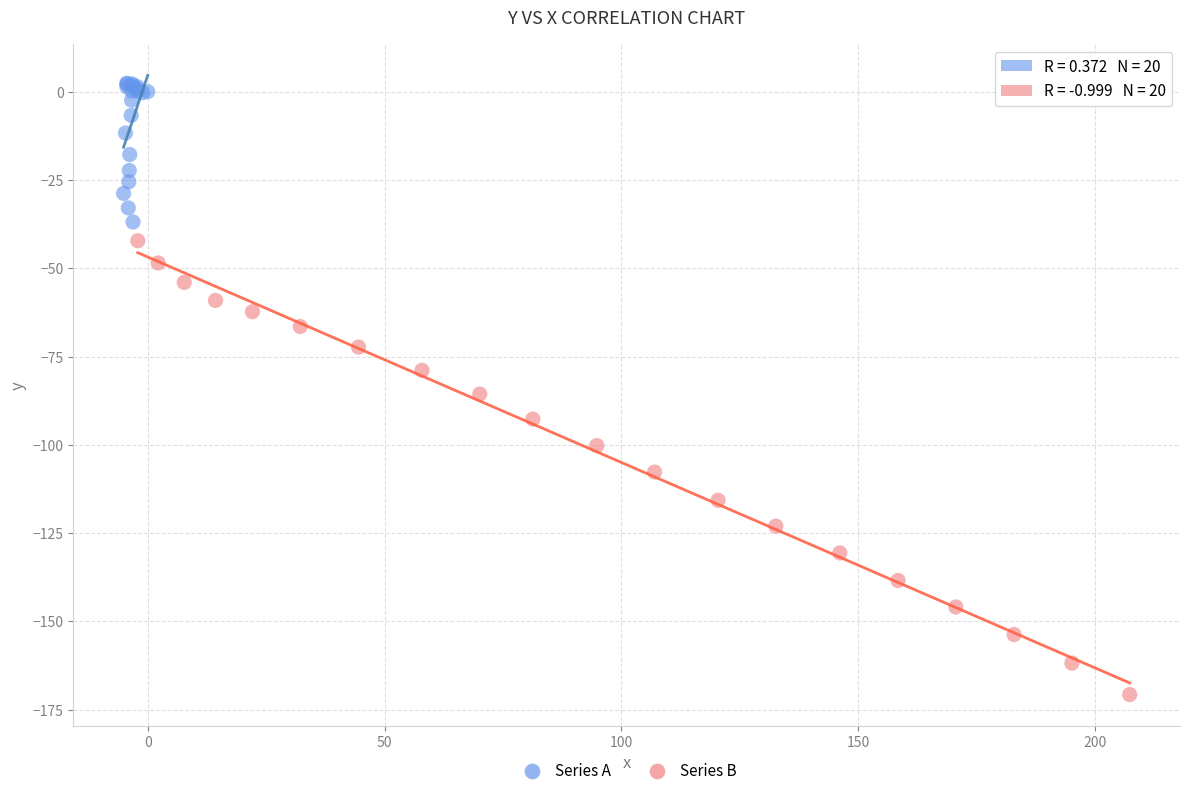

Which series contains the lowest Y value?

Series B